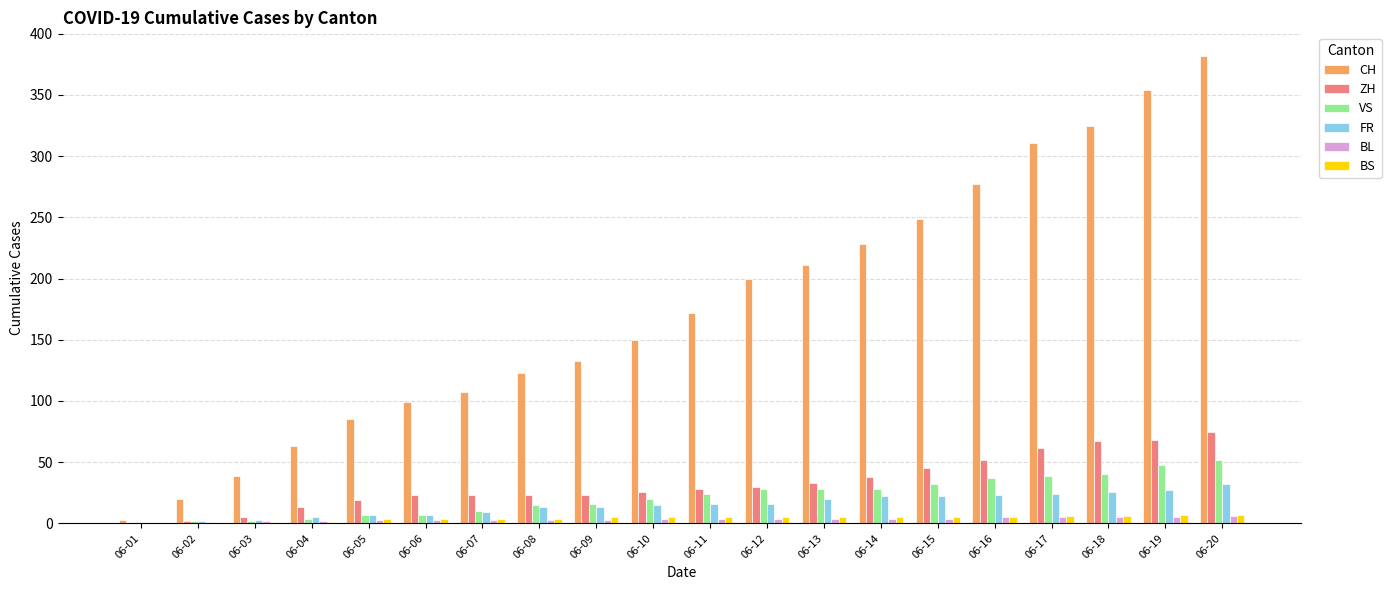

Which series has the largest total across all categories?

CH